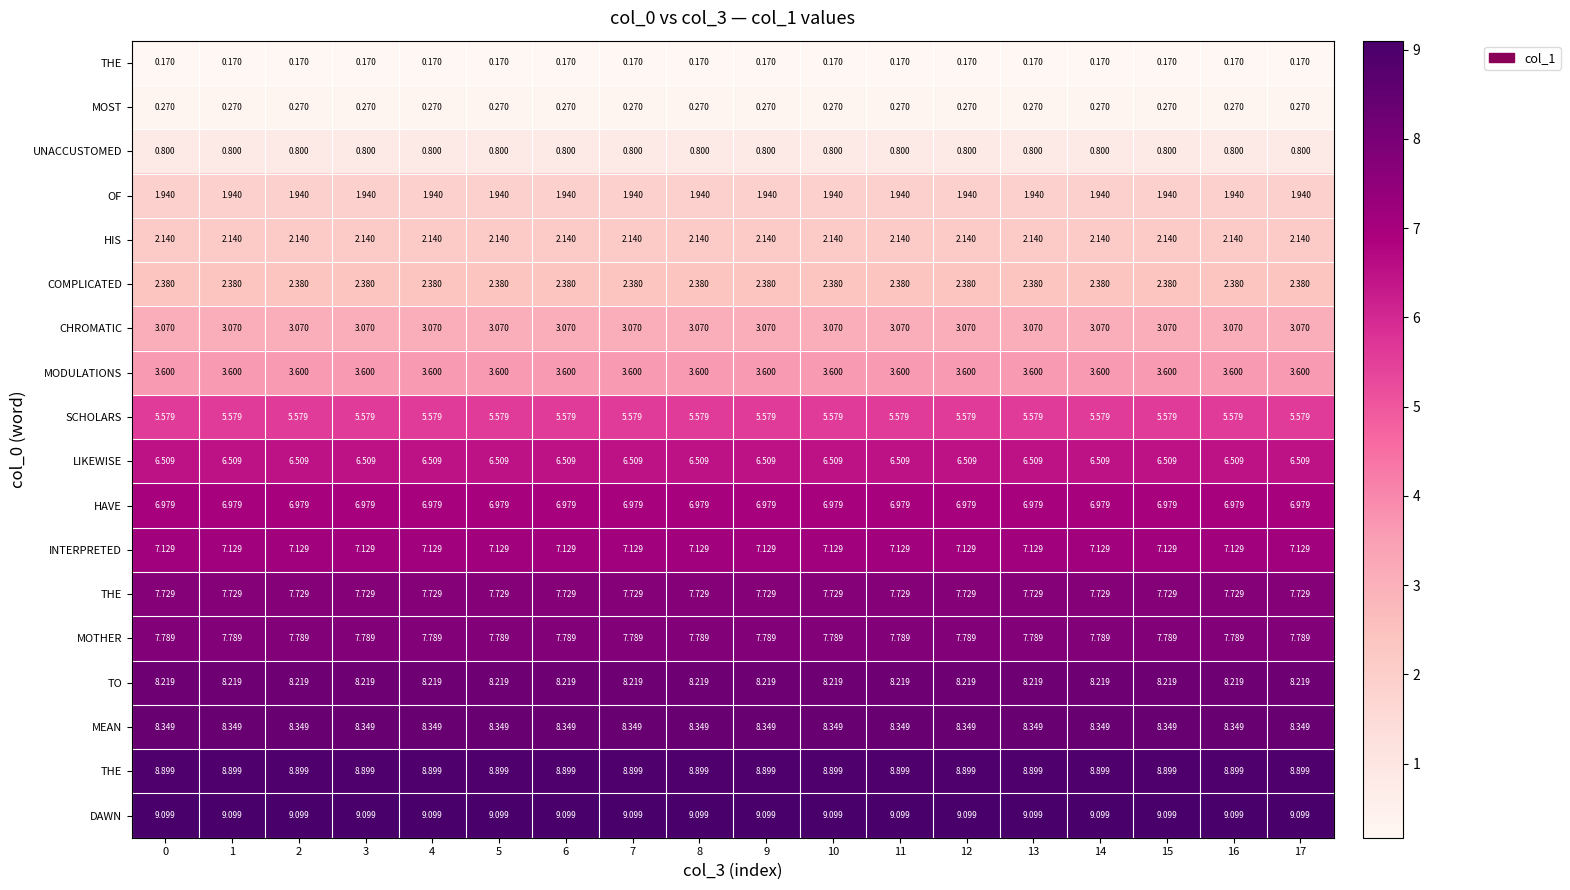

Reading right to left, transcribe all the data shown in this chart.

row_0: 0.2	0.2	0.2	0.2	0.2	0.2	0.2	0.2	0.2	0.2	0.2	0.2	0.2	0.2	0.2	0.2	0.2	0.2
row_1: 0.3	0.3	0.3	0.3	0.3	0.3	0.3	0.3	0.3	0.3	0.3	0.3	0.3	0.3	0.3	0.3	0.3	0.3
row_2: 0.8	0.8	0.8	0.8	0.8	0.8	0.8	0.8	0.8	0.8	0.8	0.8	0.8	0.8	0.8	0.8	0.8	0.8
row_3: 1.9	1.9	1.9	1.9	1.9	1.9	1.9	1.9	1.9	1.9	1.9	1.9	1.9	1.9	1.9	1.9	1.9	1.9
row_4: 2.1	2.1	2.1	2.1	2.1	2.1	2.1	2.1	2.1	2.1	2.1	2.1	2.1	2.1	2.1	2.1	2.1	2.1
row_5: 2.4	2.4	2.4	2.4	2.4	2.4	2.4	2.4	2.4	2.4	2.4	2.4	2.4	2.4	2.4	2.4	2.4	2.4
row_6: 3.1	3.1	3.1	3.1	3.1	3.1	3.1	3.1	3.1	3.1	3.1	3.1	3.1	3.1	3.1	3.1	3.1	3.1
row_7: 3.6	3.6	3.6	3.6	3.6	3.6	3.6	3.6	3.6	3.6	3.6	3.6	3.6	3.6	3.6	3.6	3.6	3.6
row_8: 5.6	5.6	5.6	5.6	5.6	5.6	5.6	5.6	5.6	5.6	5.6	5.6	5.6	5.6	5.6	5.6	5.6	5.6
row_9: 6.5	6.5	6.5	6.5	6.5	6.5	6.5	6.5	6.5	6.5	6.5	6.5	6.5	6.5	6.5	6.5	6.5	6.5
row_10: 7.0	7.0	7.0	7.0	7.0	7.0	7.0	7.0	7.0	7.0	7.0	7.0	7.0	7.0	7.0	7.0	7.0	7.0
row_11: 7.1	7.1	7.1	7.1	7.1	7.1	7.1	7.1	7.1	7.1	7.1	7.1	7.1	7.1	7.1	7.1	7.1	7.1
row_12: 7.7	7.7	7.7	7.7	7.7	7.7	7.7	7.7	7.7	7.7	7.7	7.7	7.7	7.7	7.7	7.7	7.7	7.7
row_13: 7.8	7.8	7.8	7.8	7.8	7.8	7.8	7.8	7.8	7.8	7.8	7.8	7.8	7.8	7.8	7.8	7.8	7.8
row_14: 8.2	8.2	8.2	8.2	8.2	8.2	8.2	8.2	8.2	8.2	8.2	8.2	8.2	8.2	8.2	8.2	8.2	8.2
row_15: 8.3	8.3	8.3	8.3	8.3	8.3	8.3	8.3	8.3	8.3	8.3	8.3	8.3	8.3	8.3	8.3	8.3	8.3
row_16: 8.9	8.9	8.9	8.9	8.9	8.9	8.9	8.9	8.9	8.9	8.9	8.9	8.9	8.9	8.9	8.9	8.9	8.9
row_17: 9.1	9.1	9.1	9.1	9.1	9.1	9.1	9.1	9.1	9.1	9.1	9.1	9.1	9.1	9.1	9.1	9.1	9.1